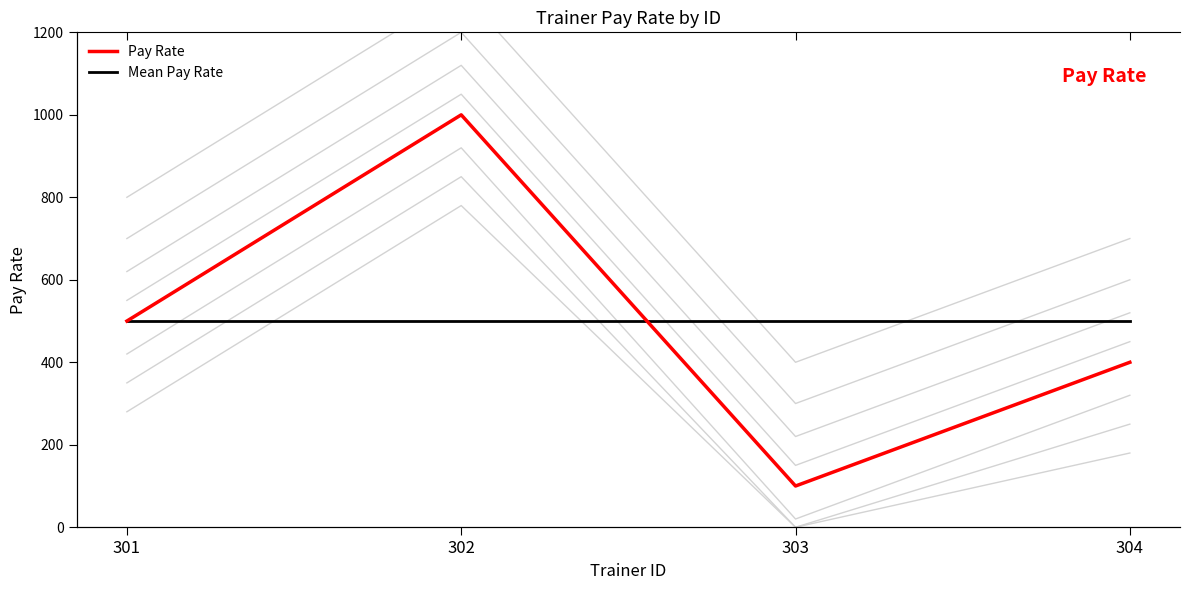

Reading right to left, list all the values displayed in this chart.

Pay Rate: 304=400	303=100	302=1000	301=500
Mean Pay Rate: 304=500	303=500	302=500	301=500